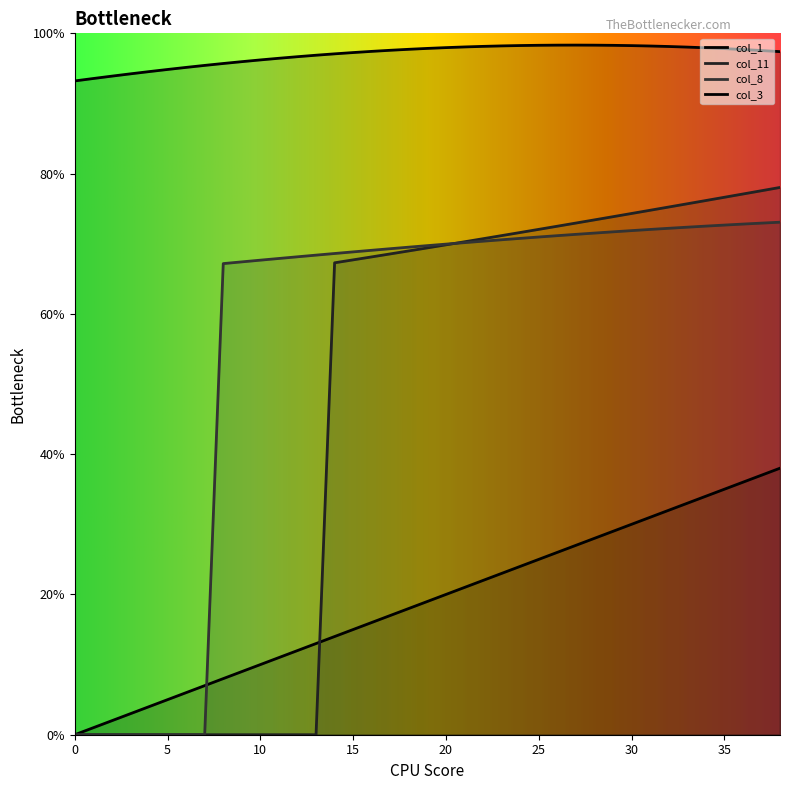

The col_3 series shows 97.8 at 35. True or false?

True